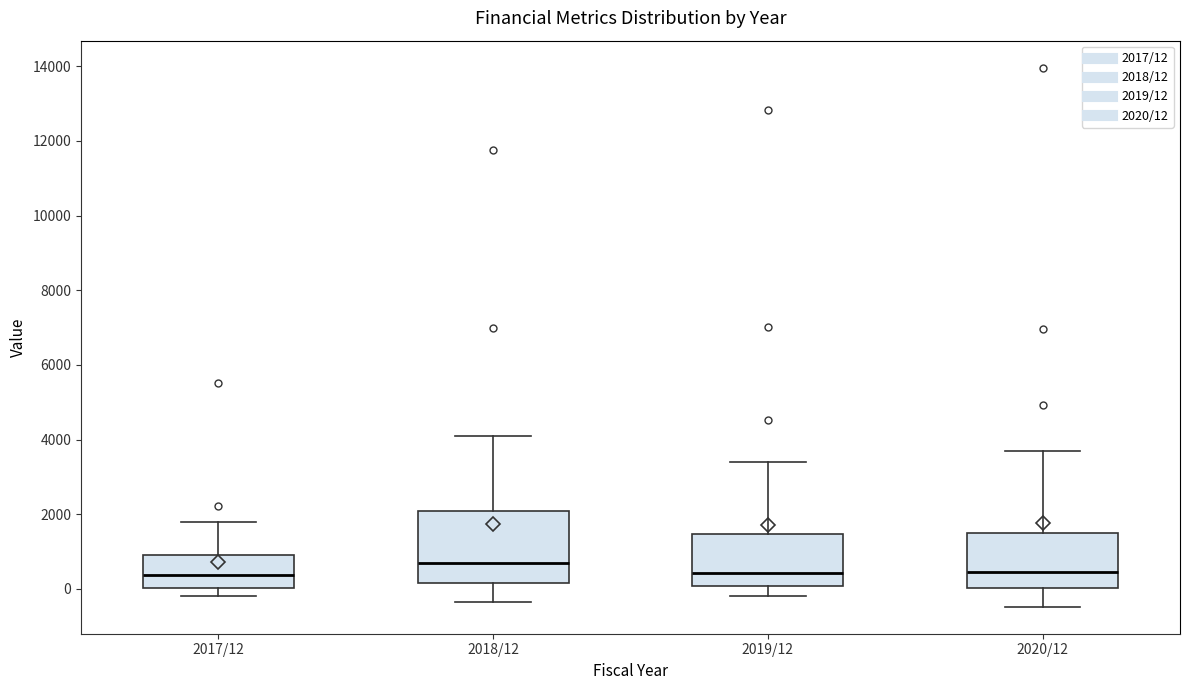

Reading left to right, transcribe this box plot: for each box, give where its median line is, the range the box spans, and where its two whiskers end, as read against the y-axis. The values are not printed on the chart, so give them approximately, as read against the axis.

2017/12: median 400, box 0 to 800, whiskers -200 to 1800
2018/12: median 800, box 200 to 2000, whiskers -400 to 4200
2019/12: median 400, box 0 to 1400, whiskers -200 to 3400
2020/12: median 400, box 0 to 1400, whiskers -400 to 3600